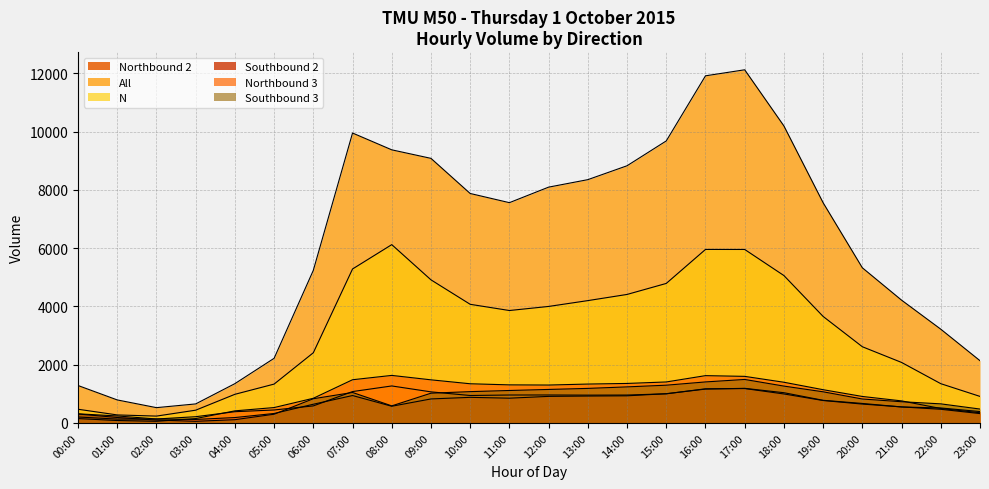

True or false: Southbound 2 and N cross at least once.

False